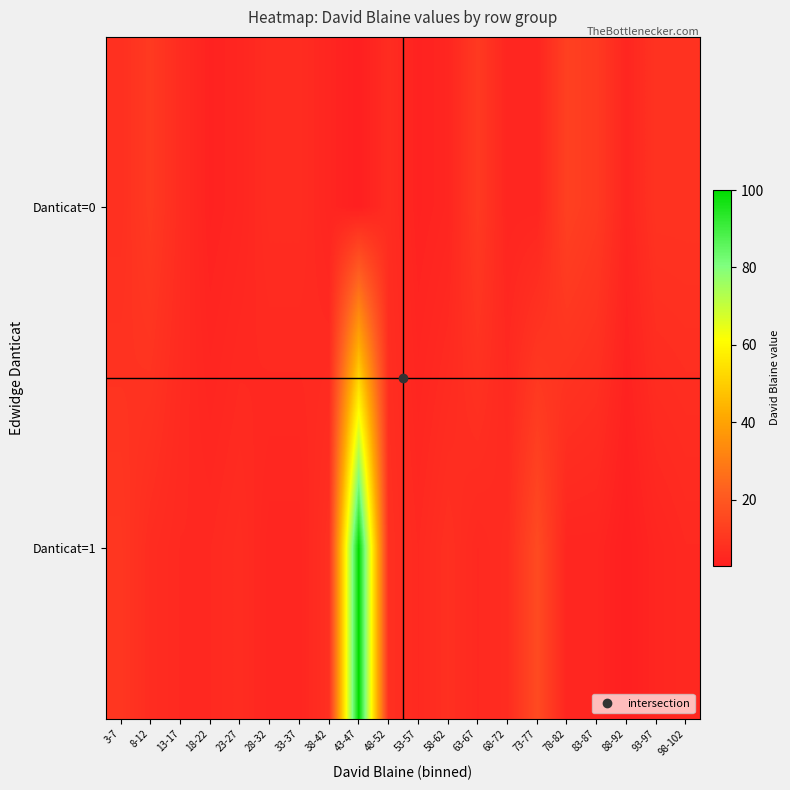

Reading right to left, what are all the values shown in this chart?

Danticat=0: 98-102=9	93-97=9	88-92=5	83-87=11	78-82=13	73-77=5	68-72=5	63-67=11	58-62=5	53-57=4	48-52=7	43-47=3	38-42=5	33-37=7	28-32=7	23-27=5	18-22=4	13-17=7	8-12=11	3-7=8
Danticat=1: 98-102=6	93-97=5	88-92=3	83-87=5	78-82=5	73-77=16	68-72=7	63-67=6	58-62=8	53-57=6	48-52=8	43-47=100	38-42=8	33-37=5	28-32=5	23-27=7	18-22=6	13-17=6	8-12=7	3-7=10